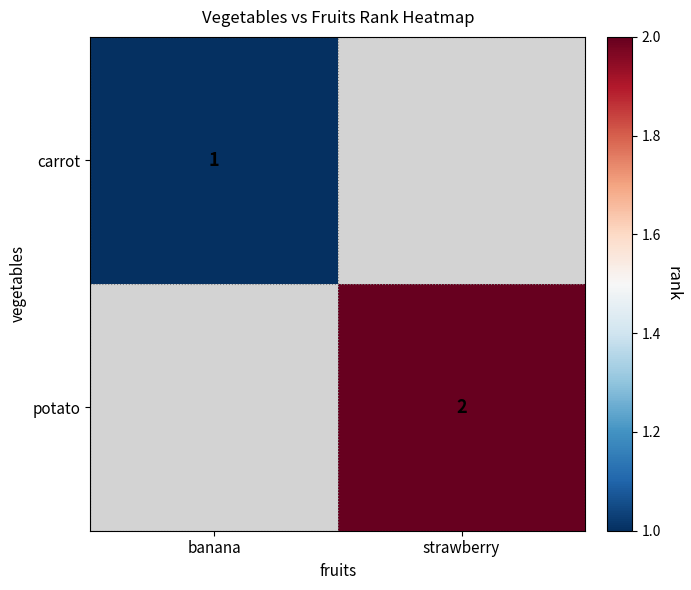

Between strawberry and banana, which is larger?

banana